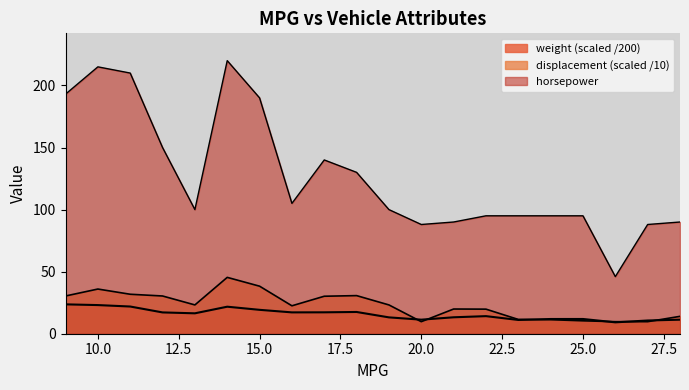

Where is weight nearest to the value 16?

13